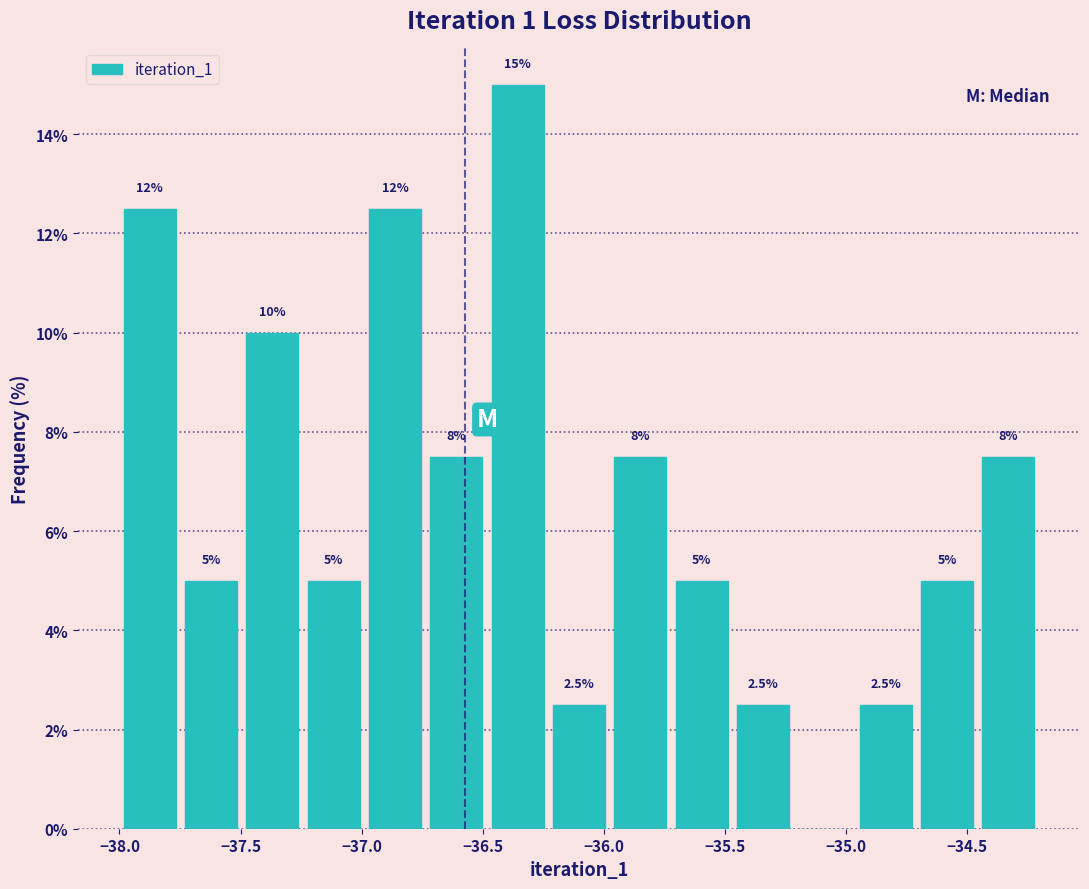

Over which range of the x-axis is the bar tallest?

-36.50 to -36.25